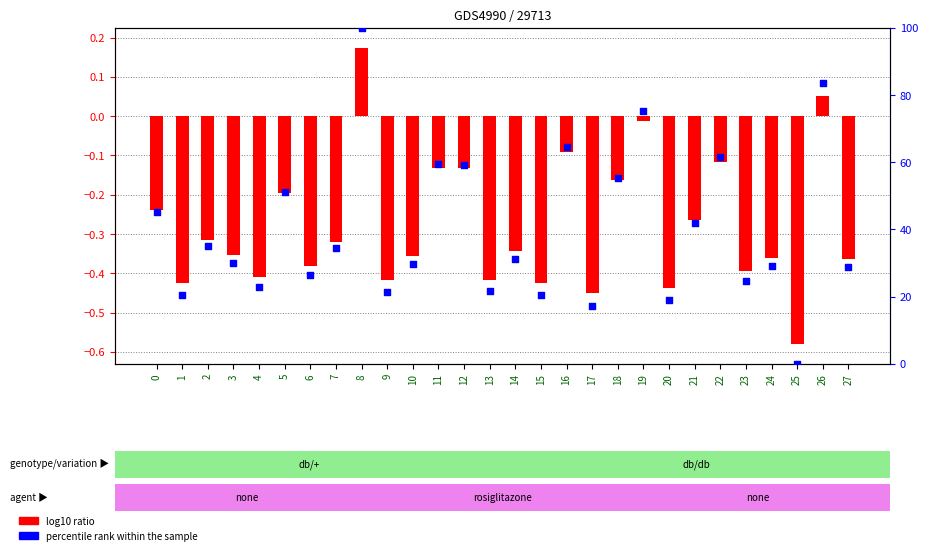

What is the total value across all series at 0?

44.8